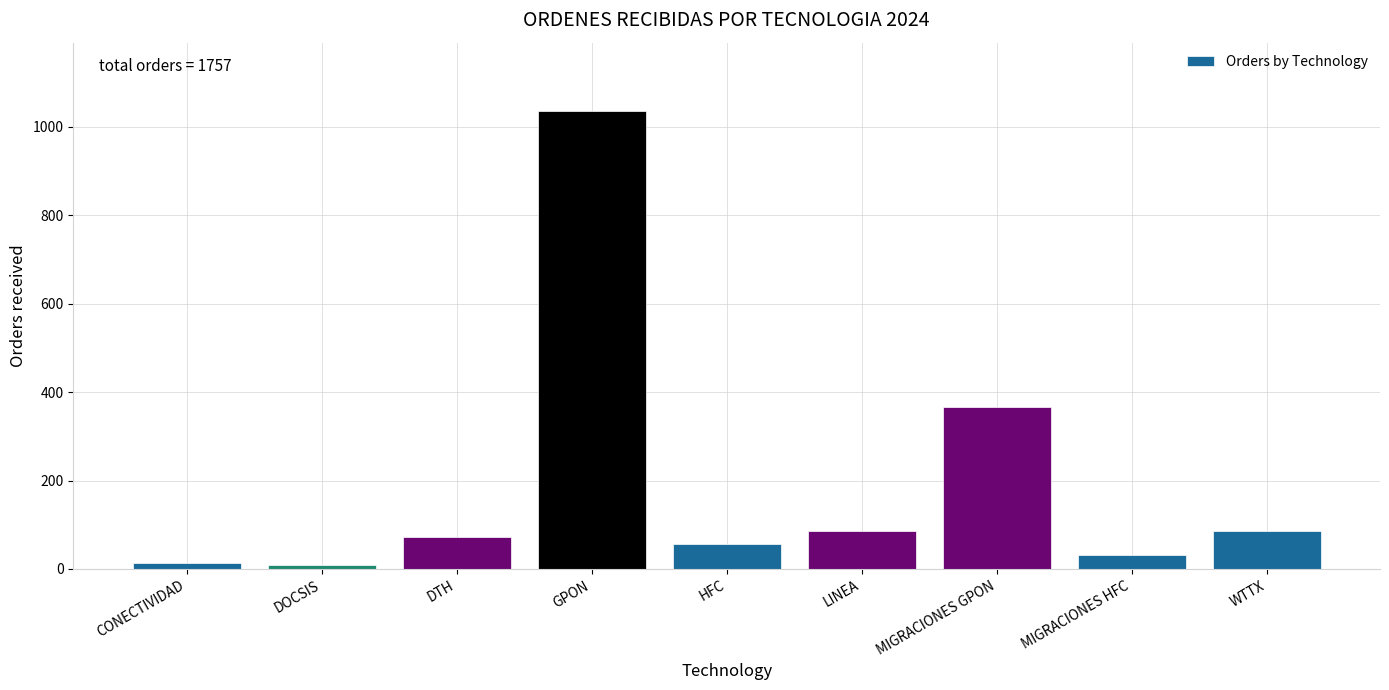

What is the difference between the second highest and second lowest values?

353